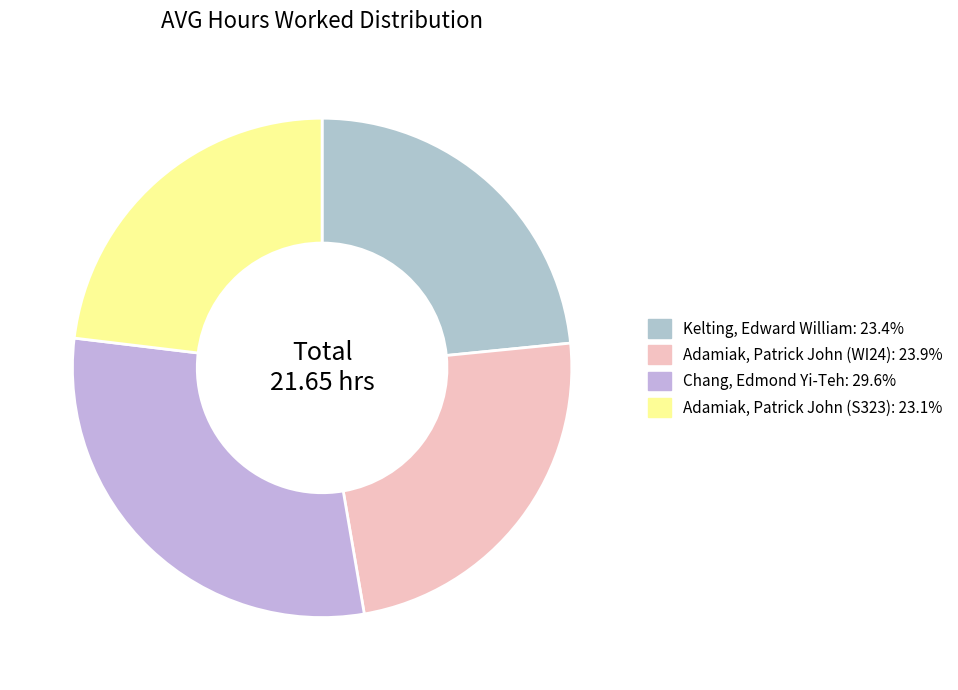

Does Chang, Edmond Yi-Teh account for over 50% of the chart?

No